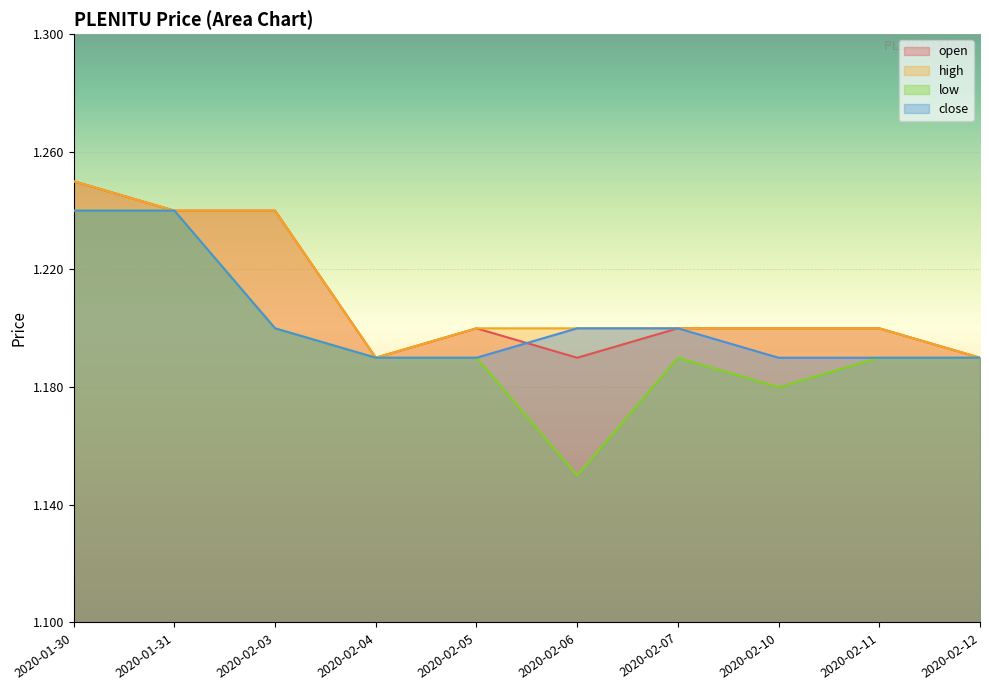

Rank the series at 2020-02-05 from highest to lowest value.

open, high, low, close